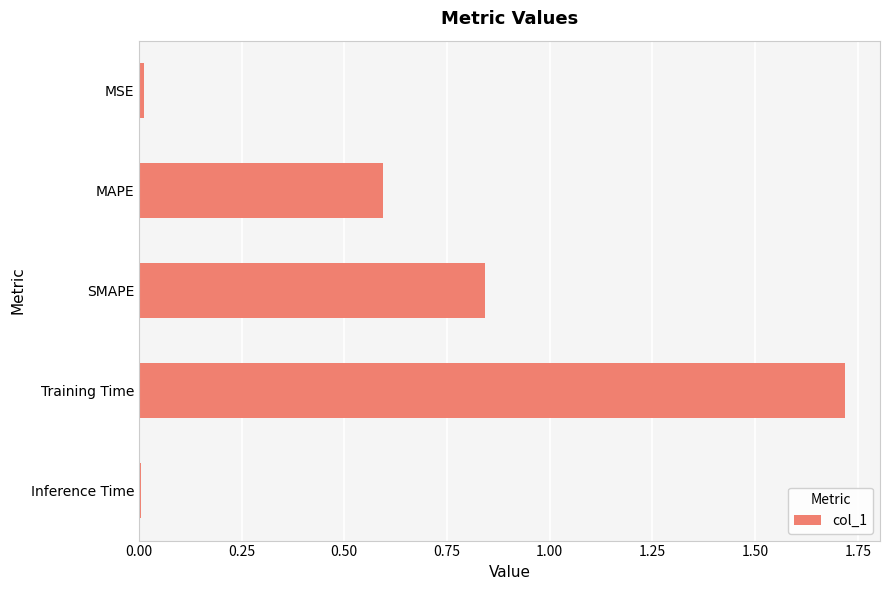

Which label corresponds to the largest value in the chart?

Training Time